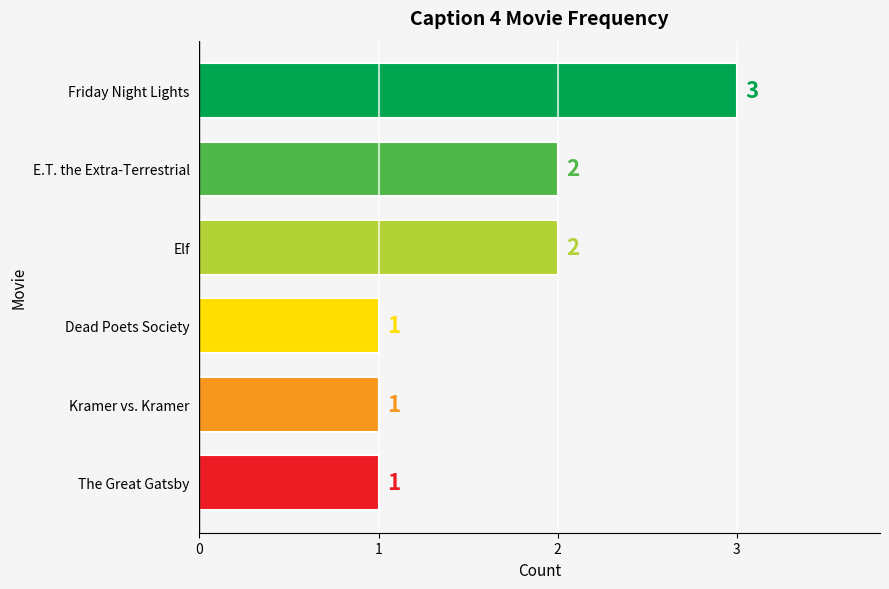

What is the minimum value shown in the chart?

1